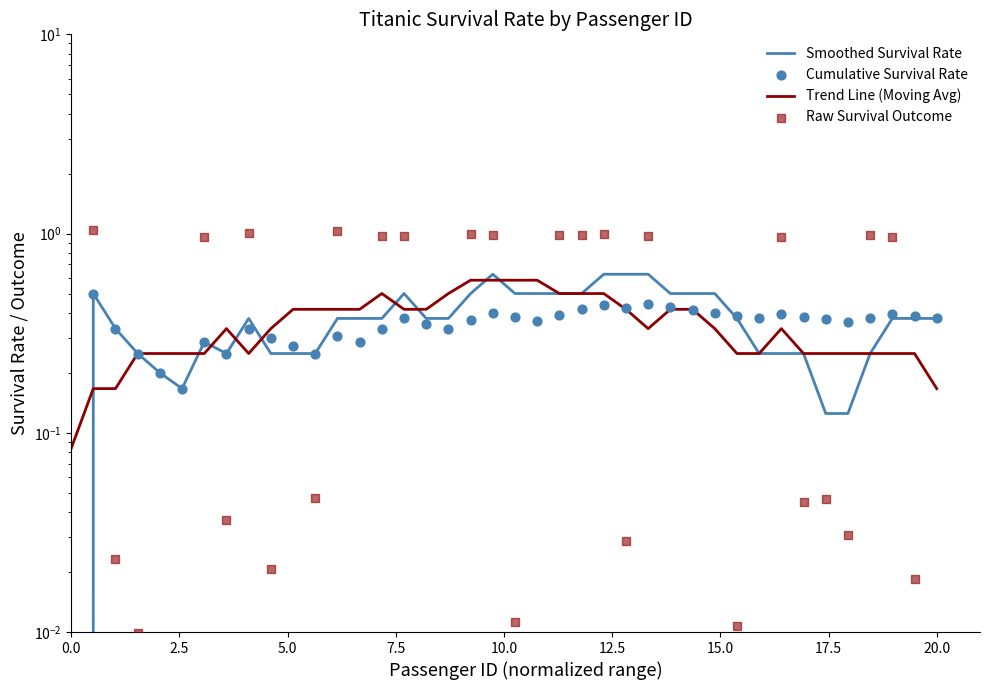

Which series contains the lowest Y value?

Raw Survival Outcome